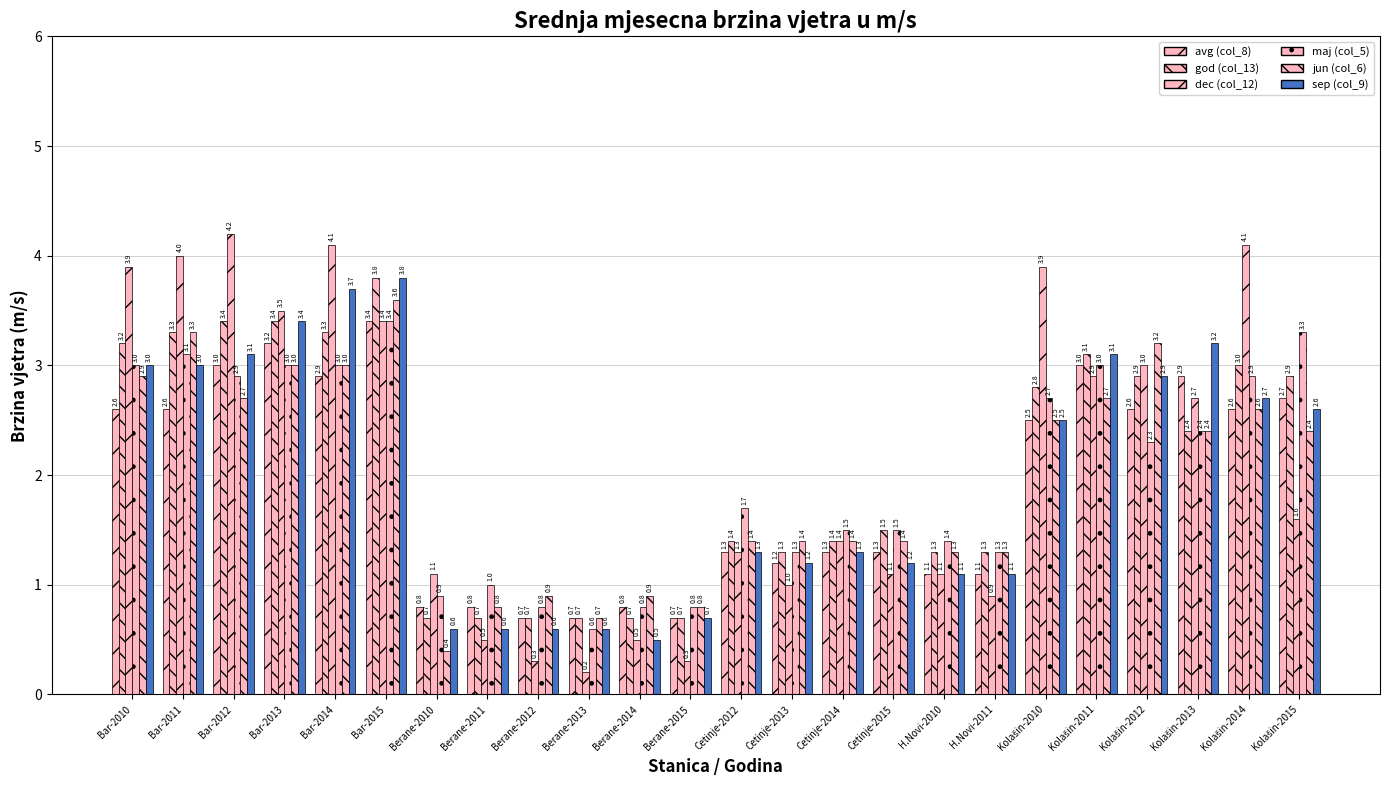

Which has a higher value, Bar-2012 or Bar-2010?

Bar-2012